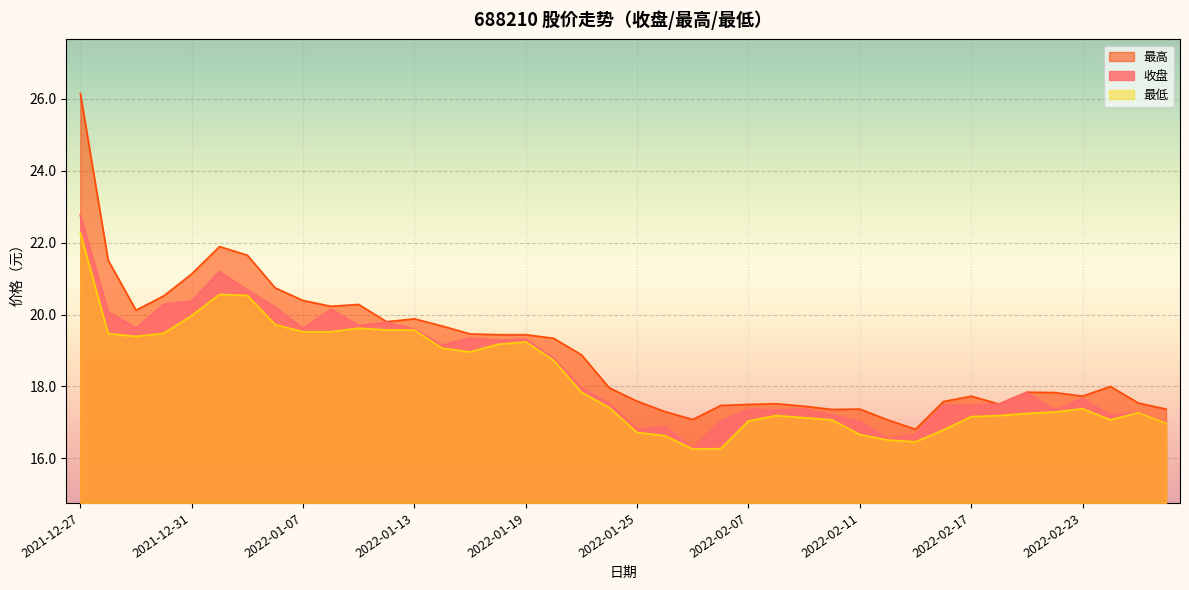

What are all the series names shown in the legend?

最高, 收盘, 最低